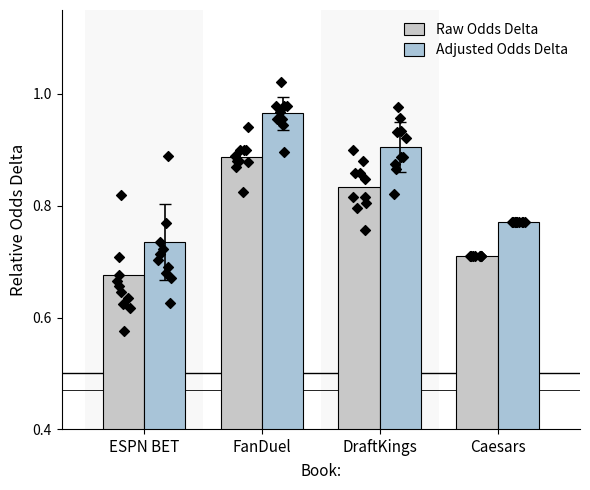

Which series contains the highest Y value?

Adjusted Odds Delta